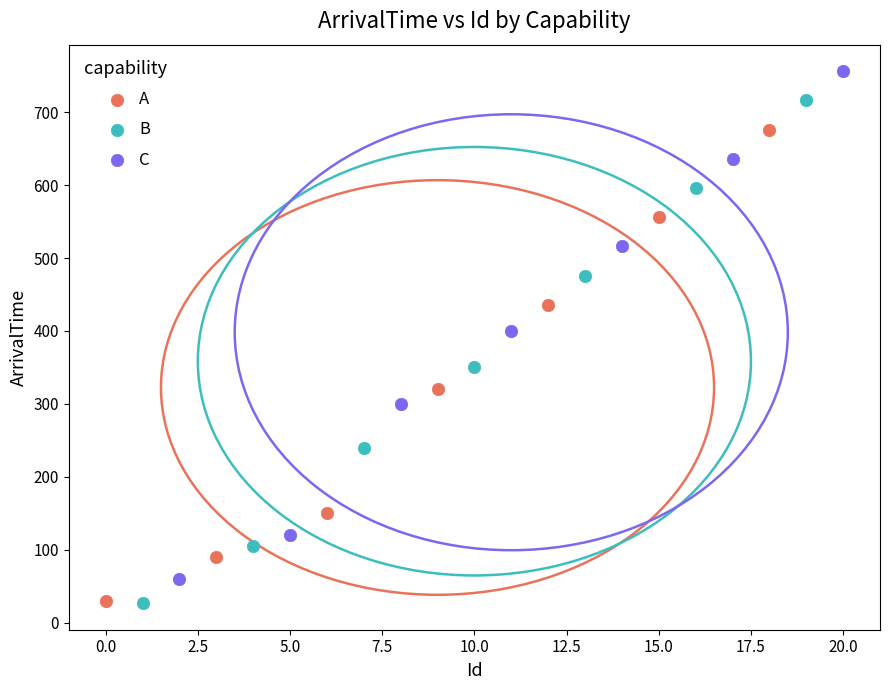

Which series contains the highest Y value?

C